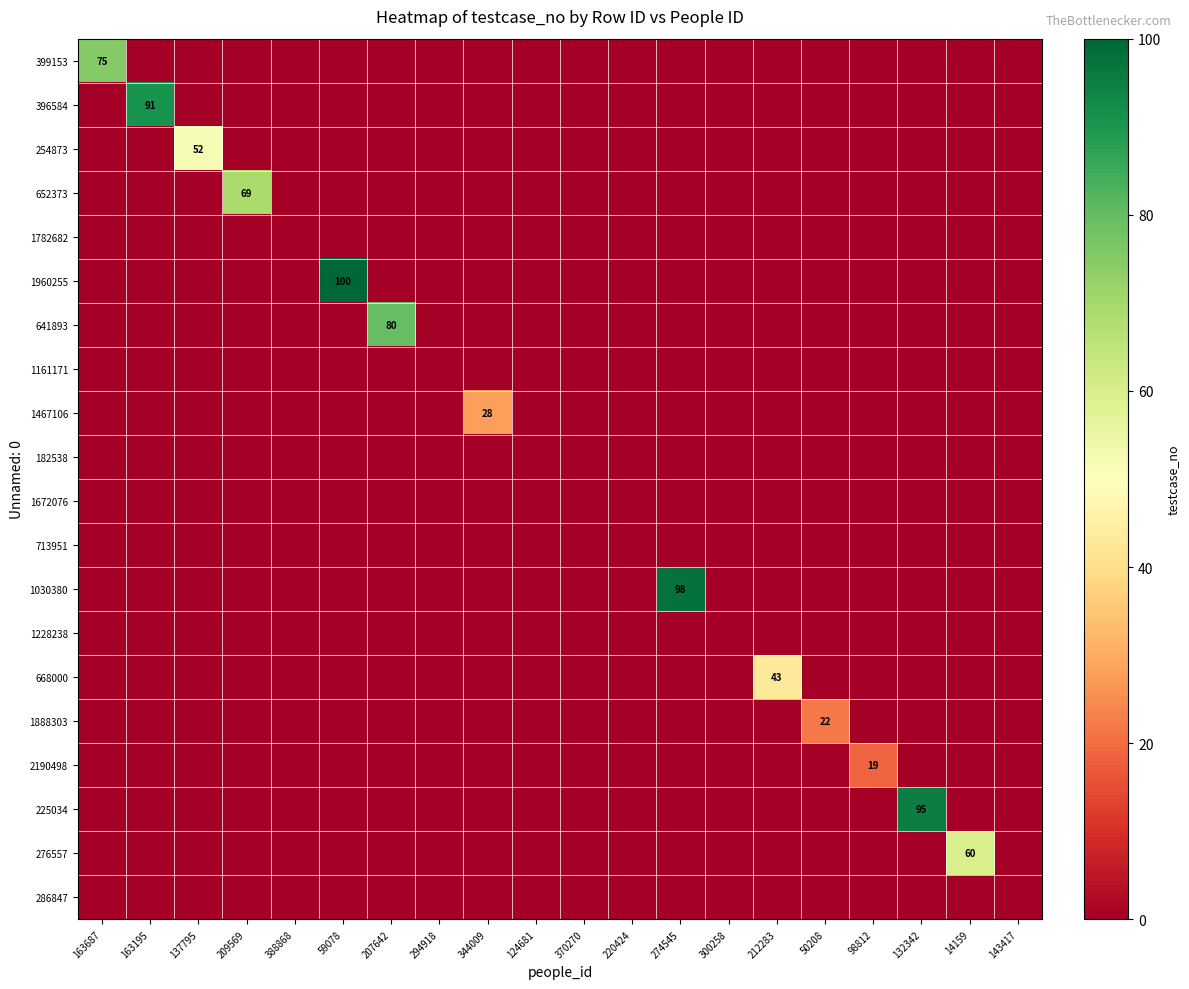

Which series has the largest total across all categories?

1960255